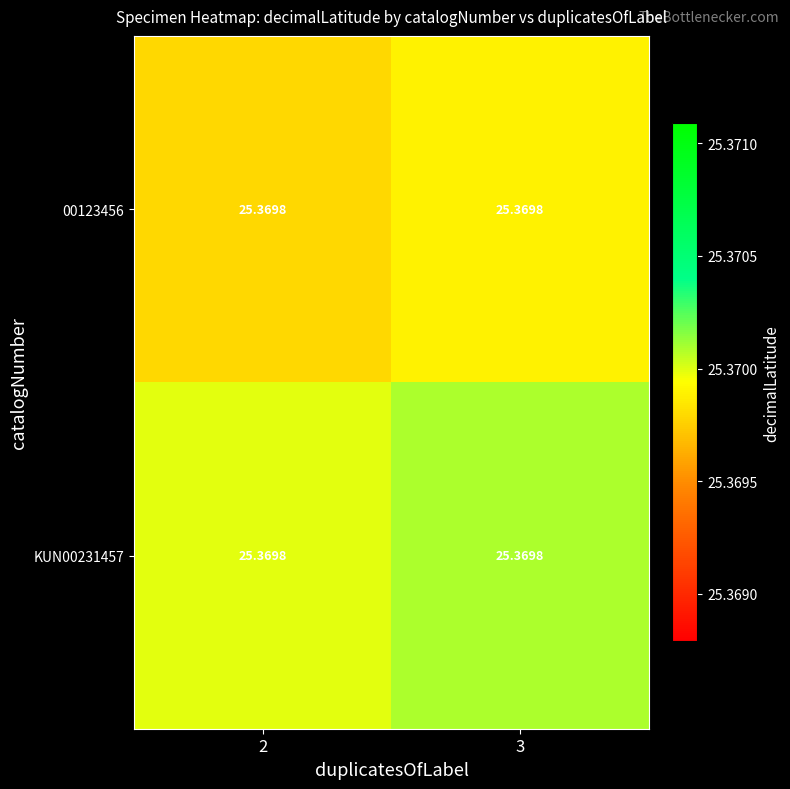

Reading left to right, what are all the values shown in this chart?

00123456: 2=25.4	3=25.4
KUN00231457: 2=25.4	3=25.4